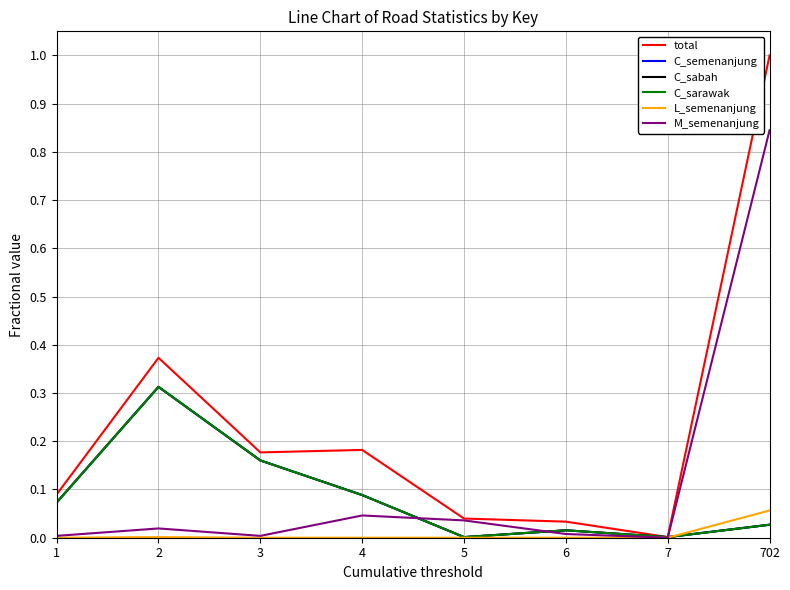

Is this an area chart (filled region under the line)?

No